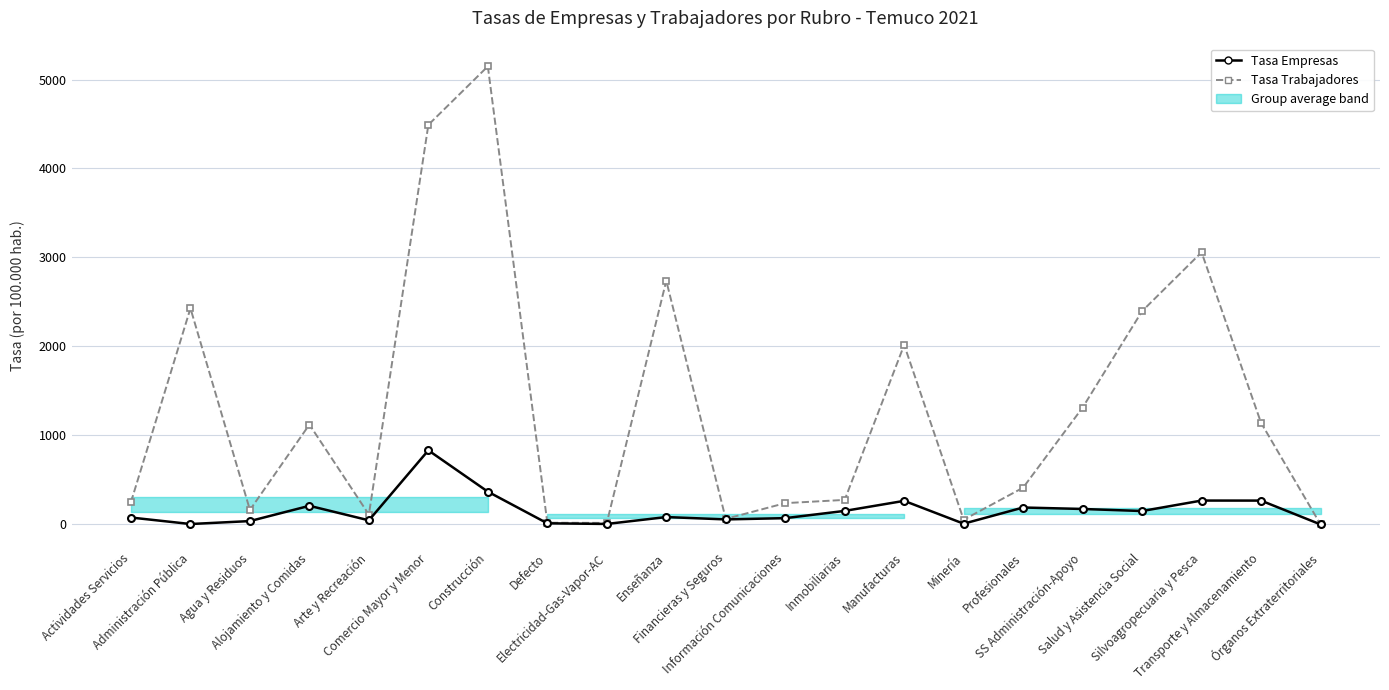

What is the sum of all Tasa Trabajadores values?

27460.8